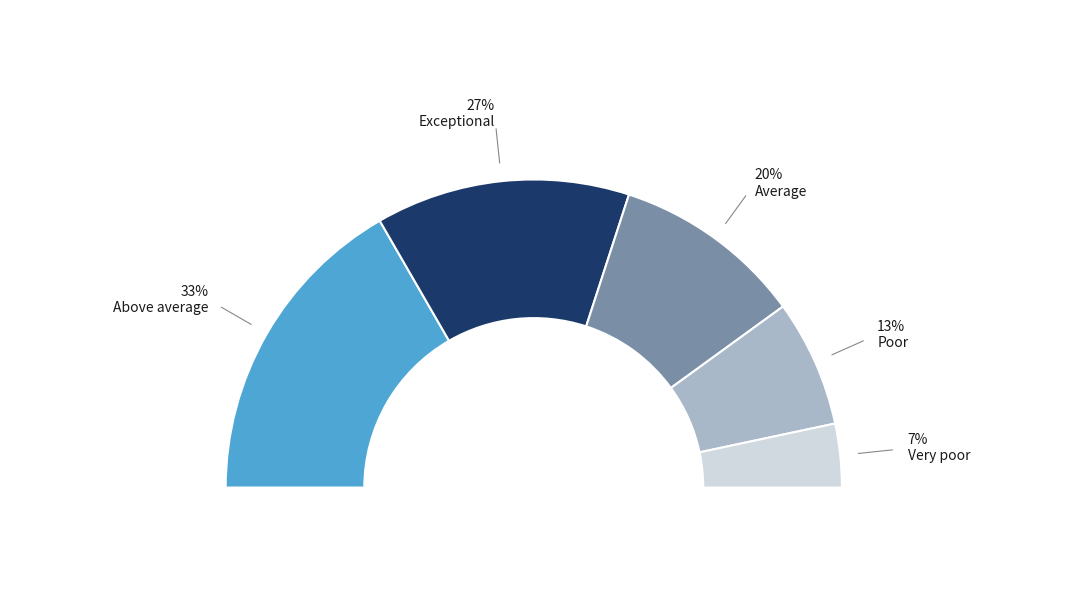

To the nearest percent, what portion does Average represent?

20%